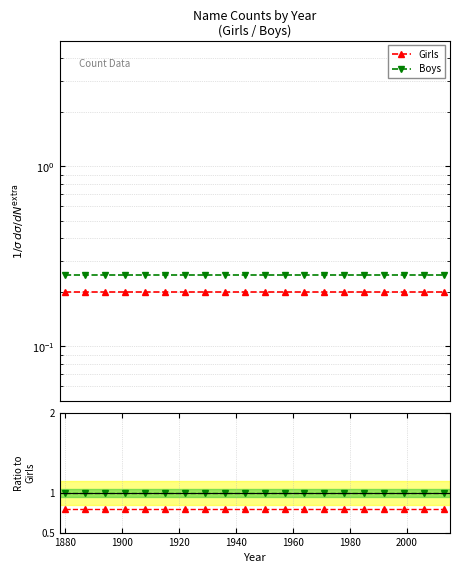

Which series has the largest total across all categories?

Boys